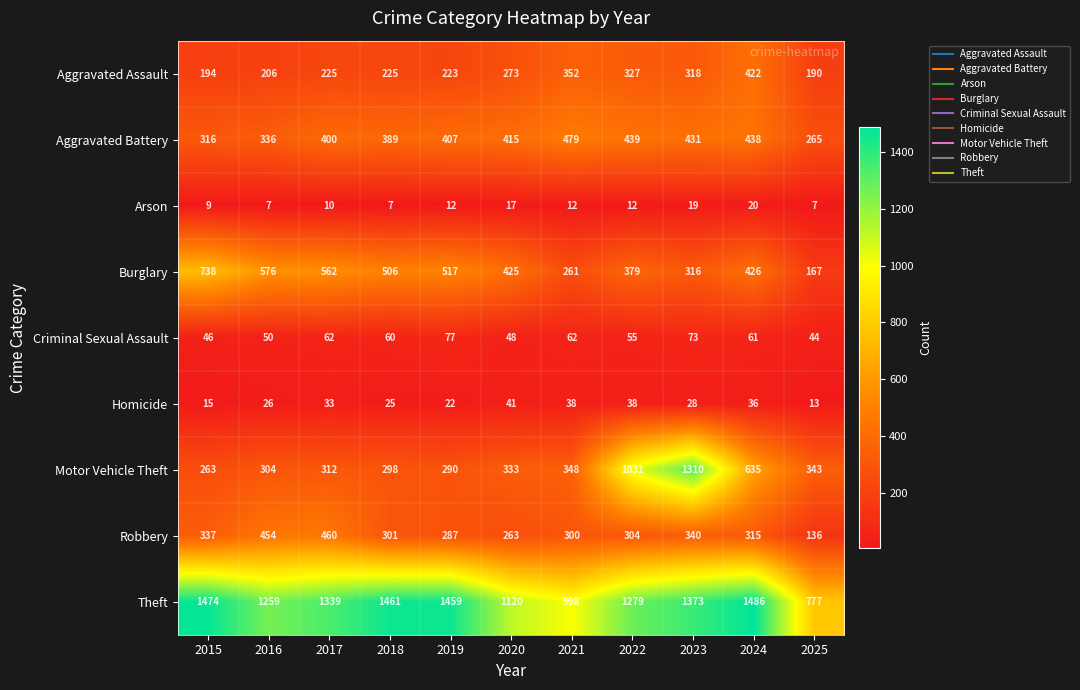

What is the spread (max minus min) of values at 2016?

1252